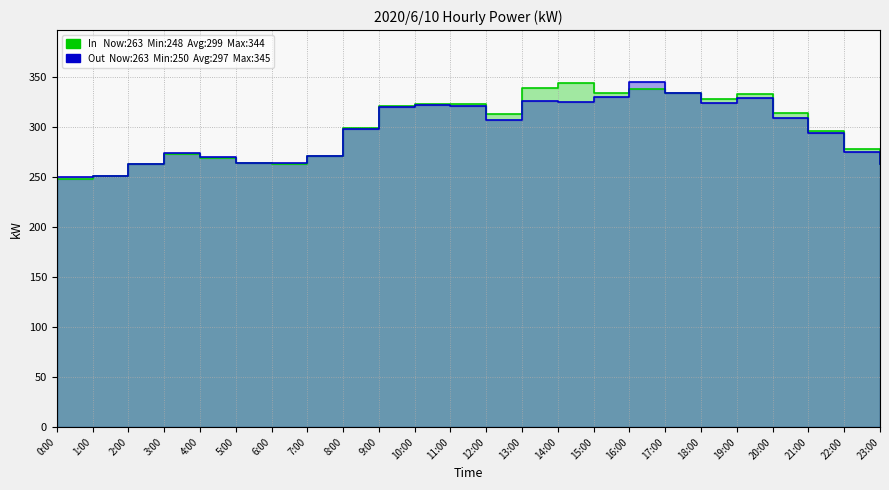

Is the value of In (kW) at 12:00 greater than the value of Out (kW) at 4:00?

Yes